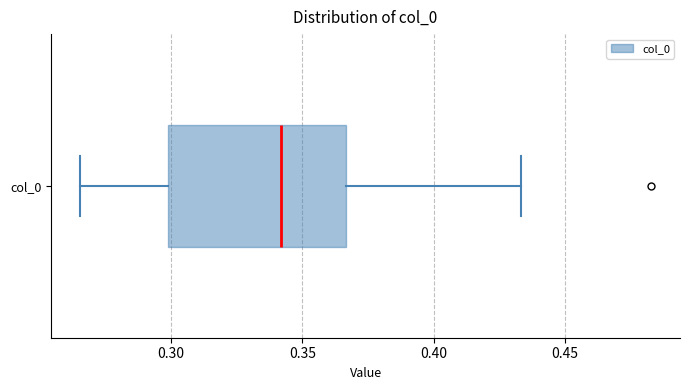

Transcribe this box plot: give where the median line is, the range the box spans, and where the two whiskers end, as read against the x-axis. The values are not printed on the chart, so give them approximately, as read against the axis.

median 0.340, box 0.300 to 0.365, whiskers 0.265 to 0.435